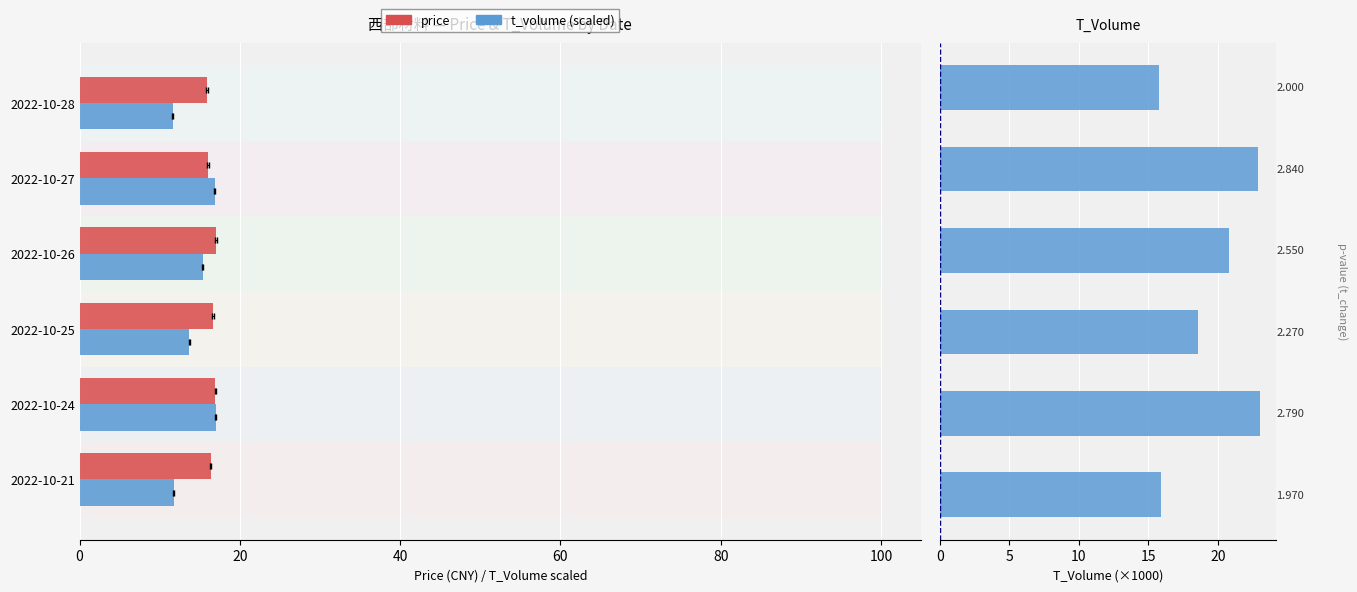

What is the difference between the second highest and second lowest values in the t_volume (k) series?

7.0